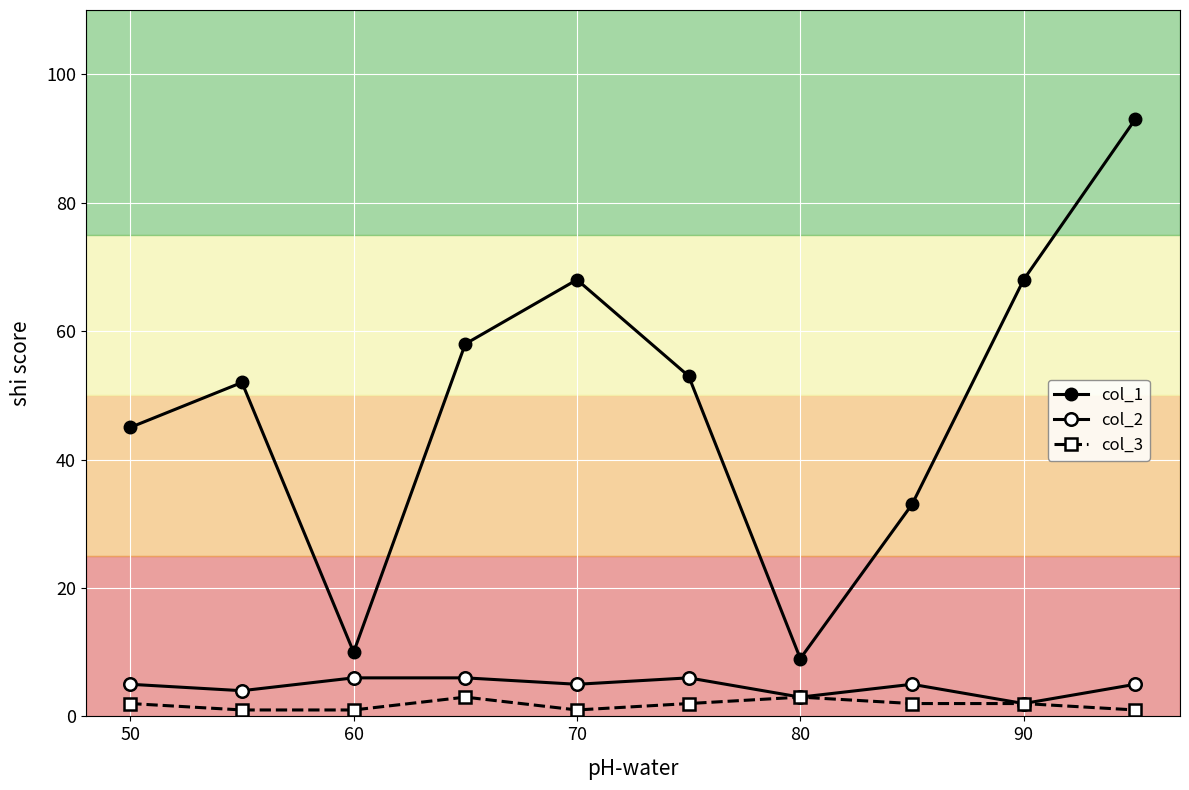

How many data points does each series have?

10